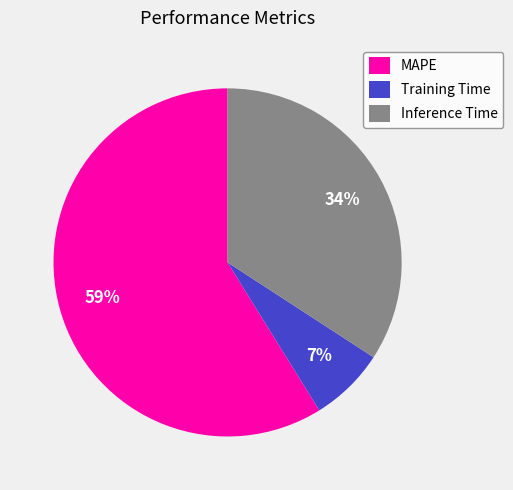

Is it true that Inference Time is 49% of the pie?

False